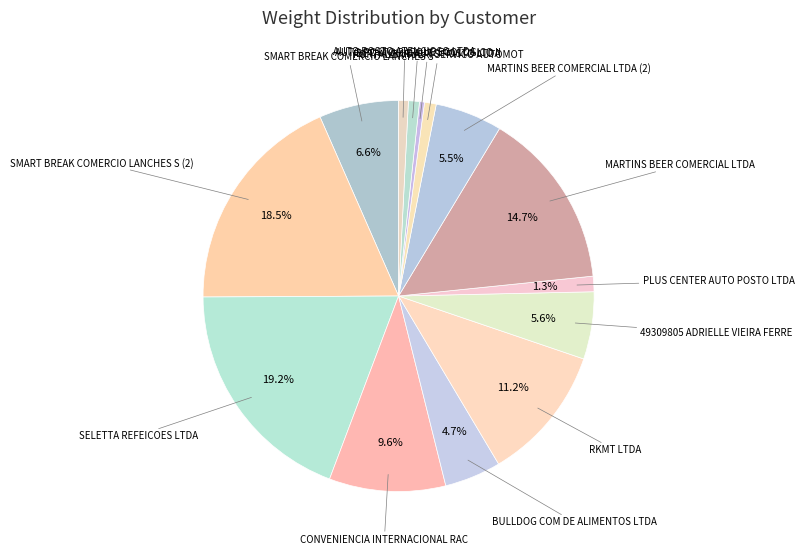

How many segments does this pie chart have?

14